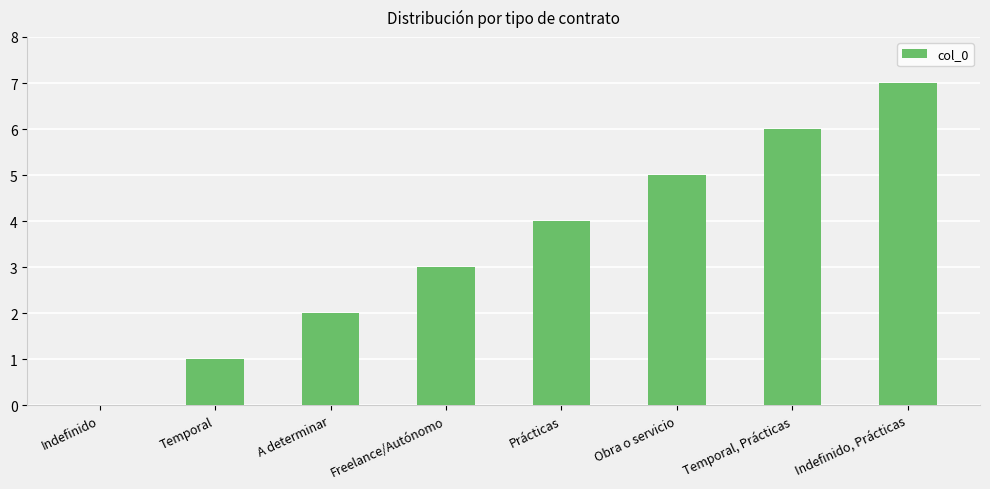

What is the sum of all values?

28